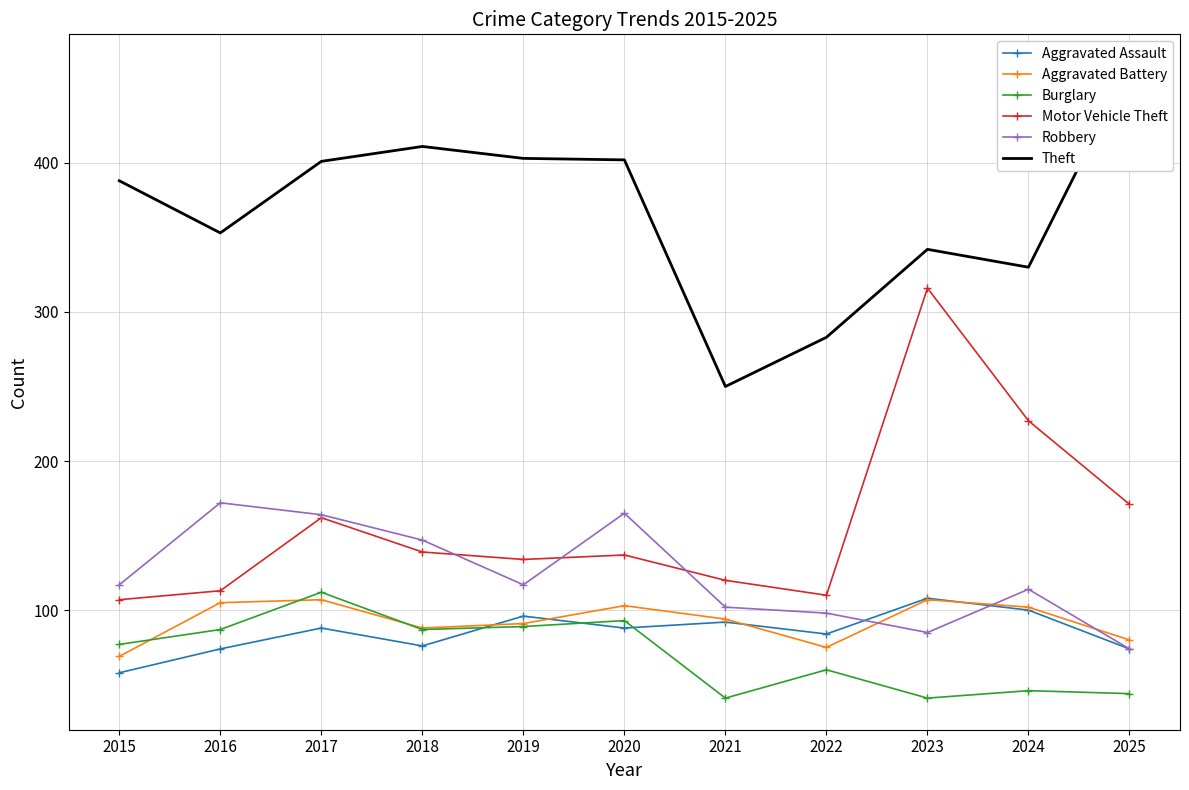

At which label is Motor Vehicle Theft closest to 211?

2024